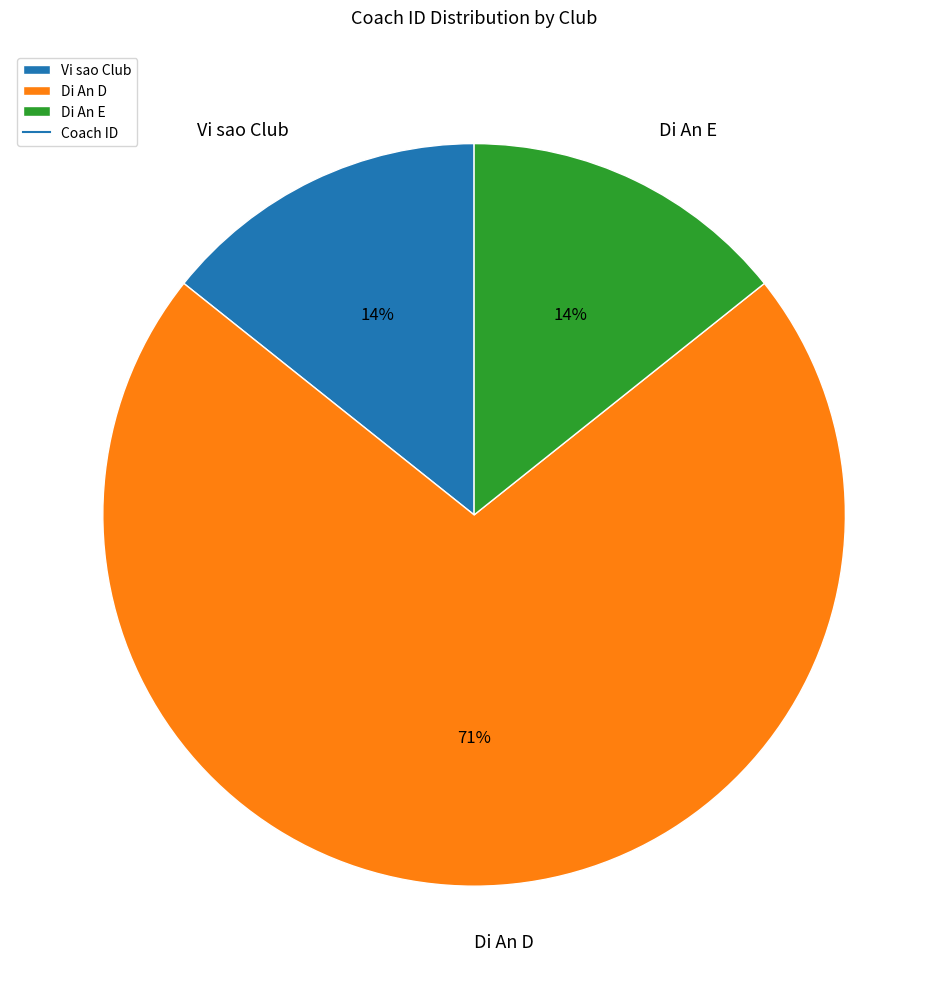

Do Vi sao Club and Di An E together represent more than half of the pie?

No